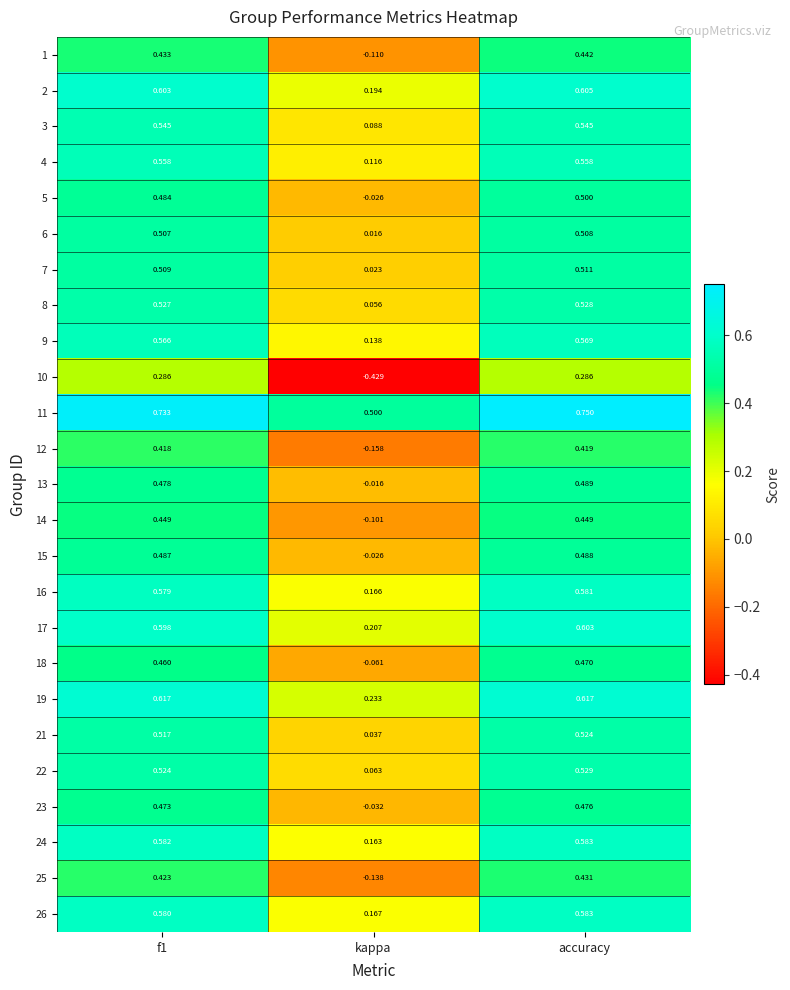

At how many categories does at least one series exceed 0?

3